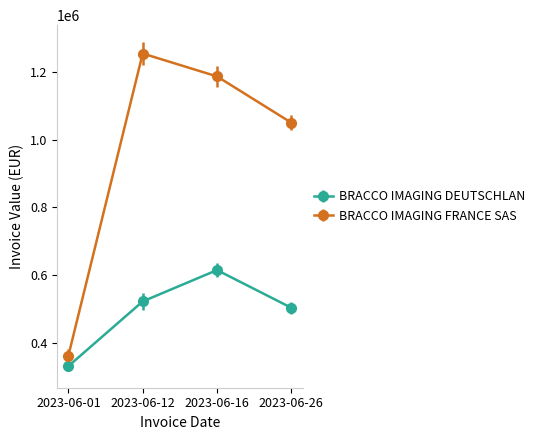

What are all the series names shown in the legend?

BRACCO IMAGING DEUTSCHLAN, BRACCO IMAGING FRANCE SAS